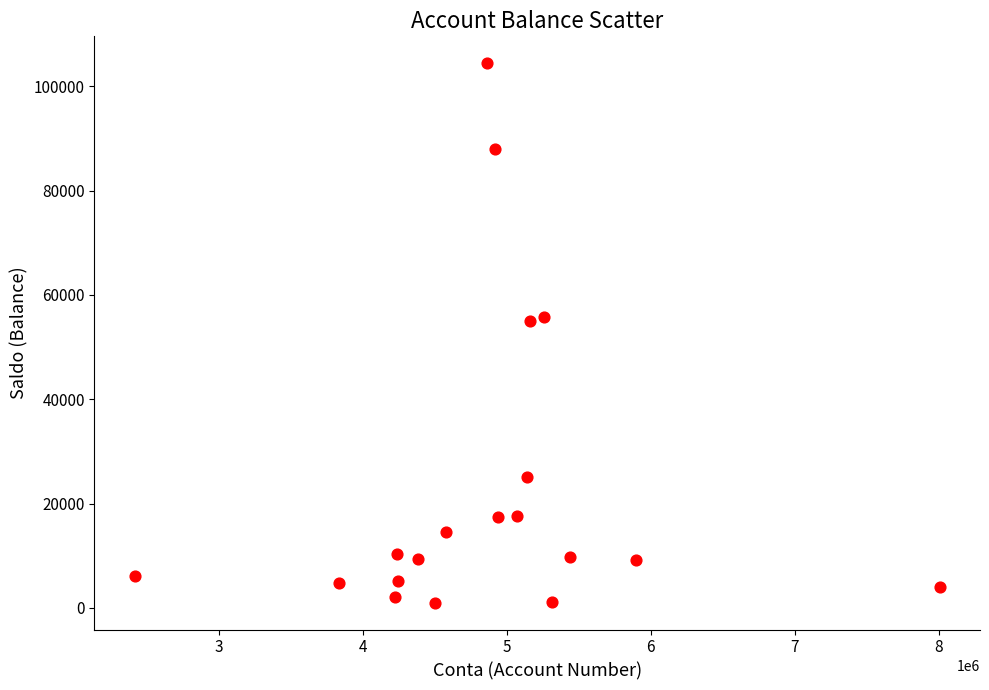

What is the range of X values (max minus min)?

5589709.0